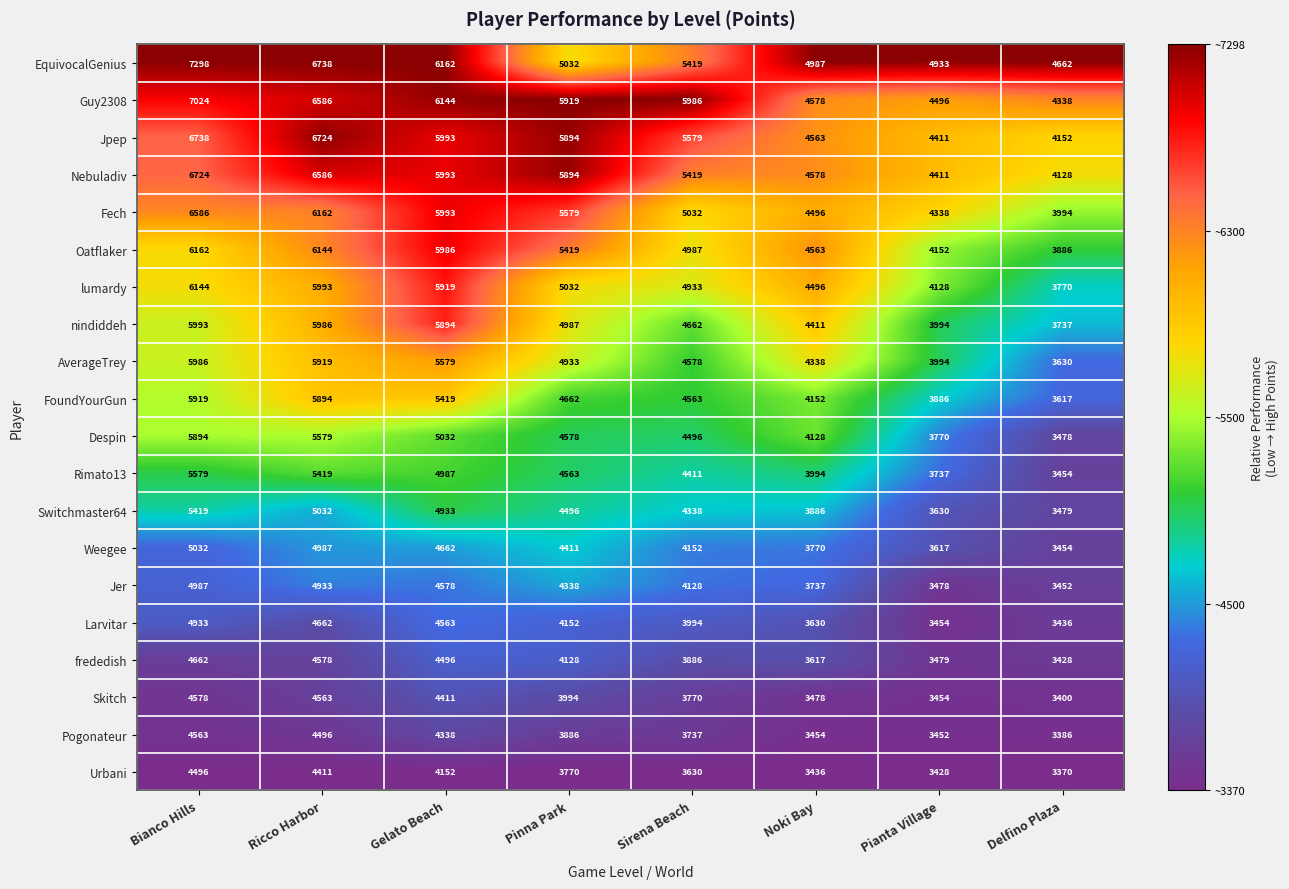

What is the total value across all series at Pinna Park?

95667